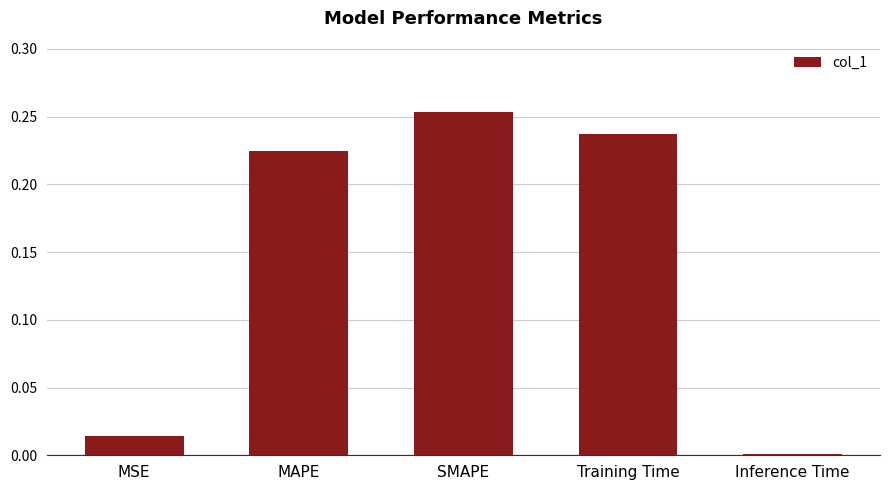

Is it true that the value at Inference Time is 0.0?

True